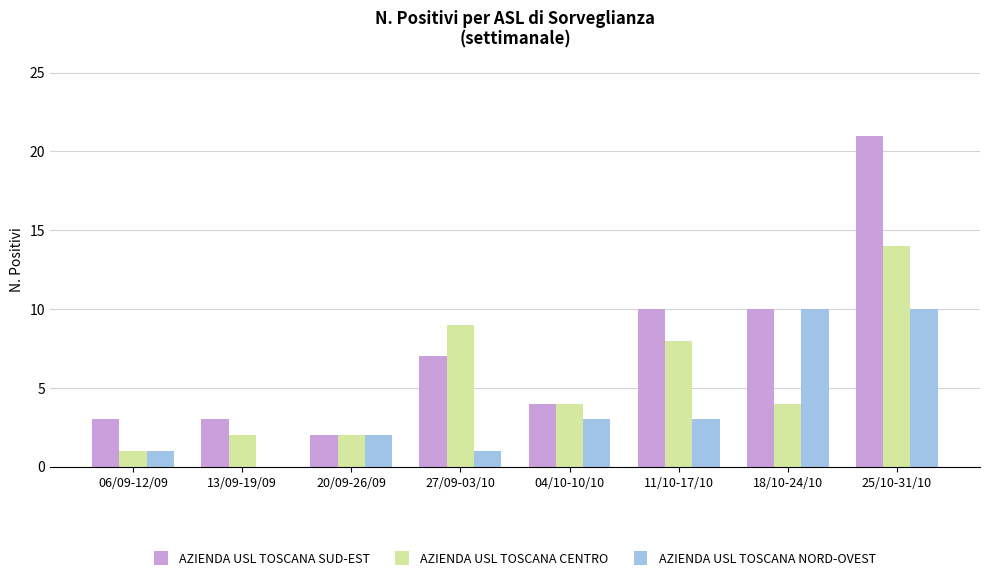

Which series has the largest total across all categories?

AZIENDA USL TOSCANA SUD-EST